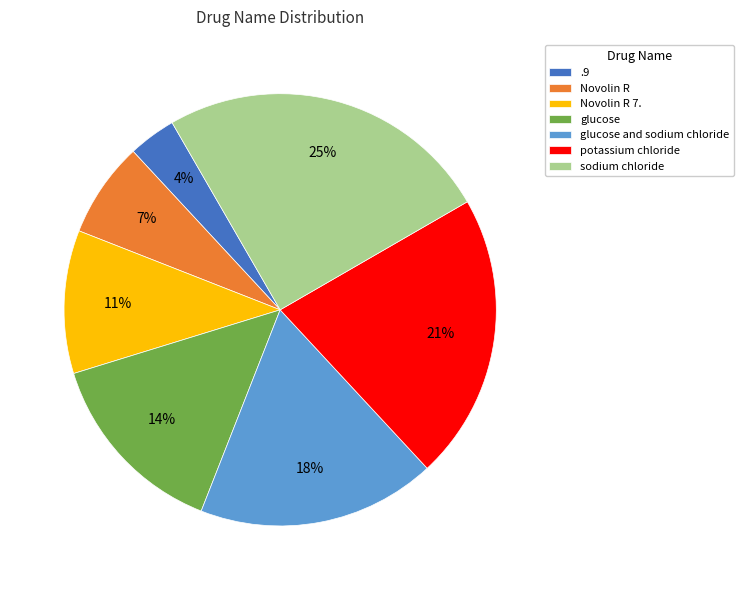

Rank the categories by value from lowest to highest.

.9, Novolin R, Novolin R 7., glucose, glucose and sodium chloride, potassium chloride, sodium chloride